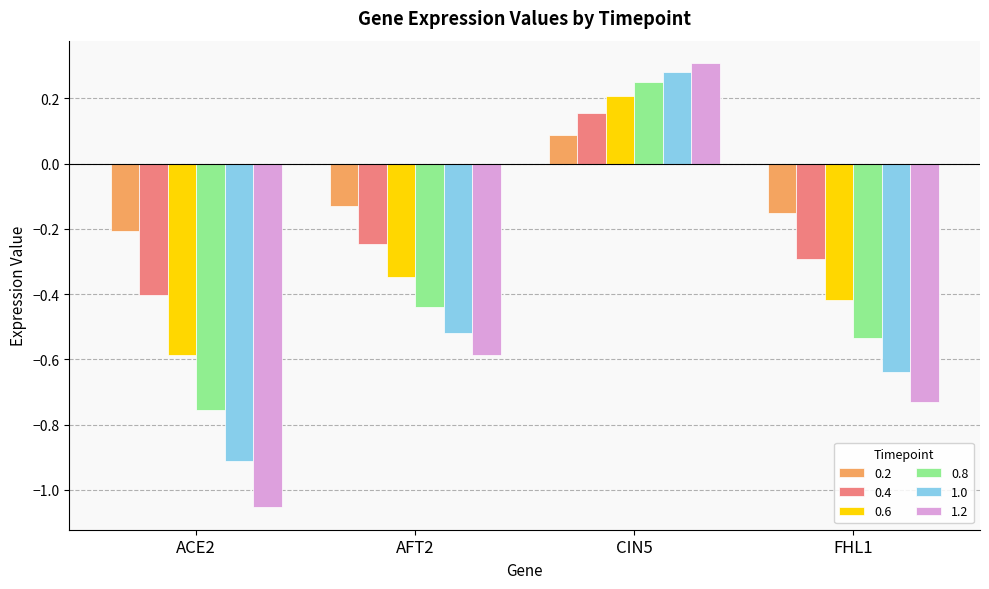

Count the 1.0 values in the range 0 to 1.

1